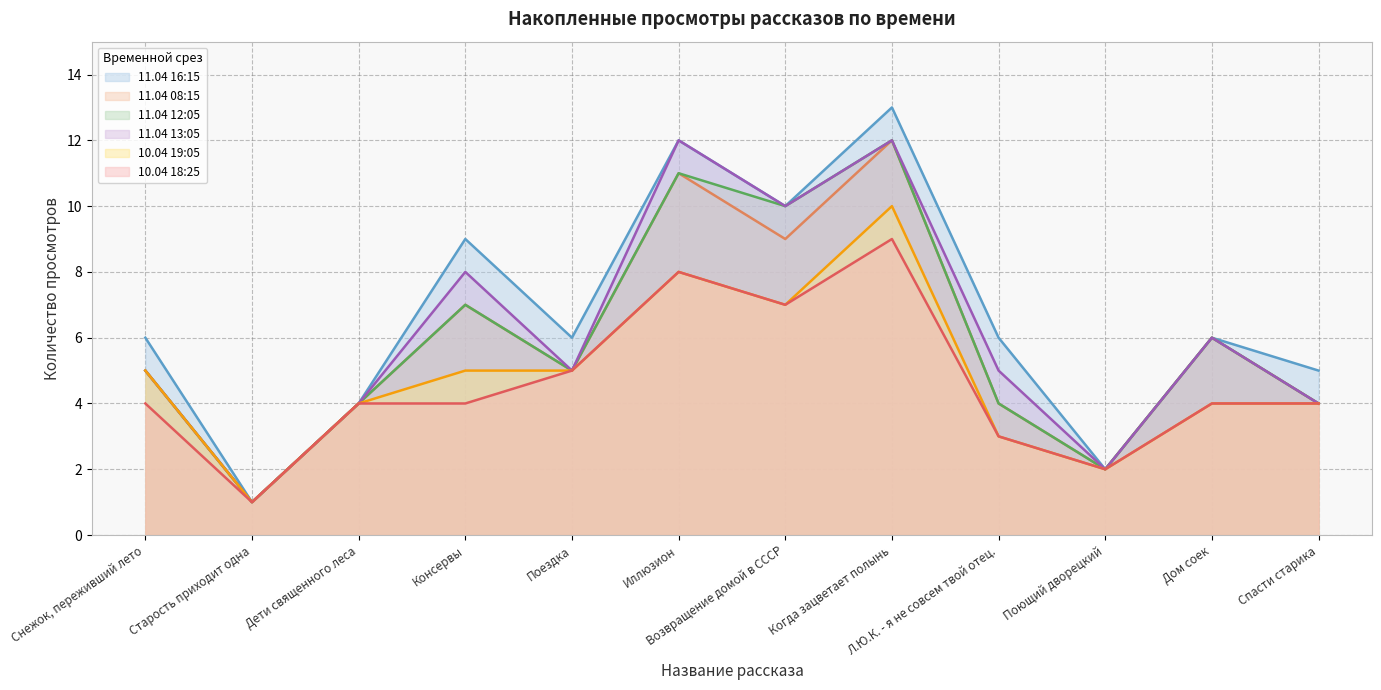

What position from the right is Поездка?

8